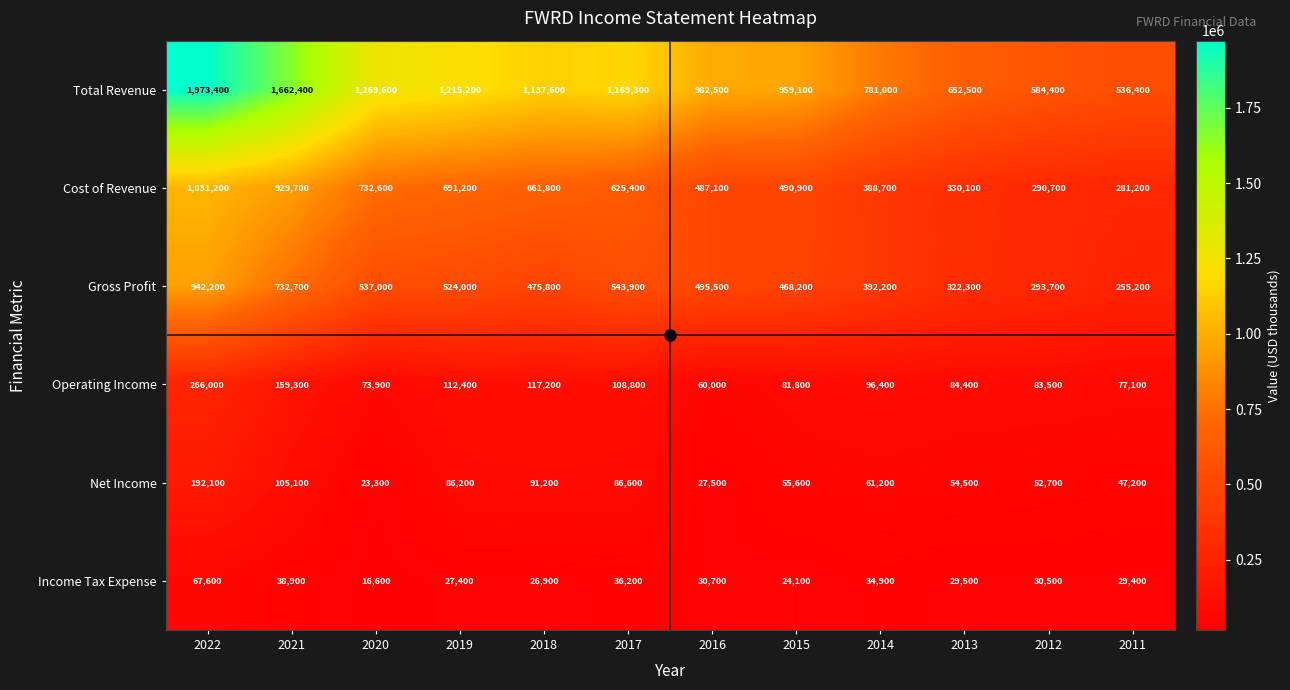

At which label does Income Tax Expense first exceed 30500?

2022